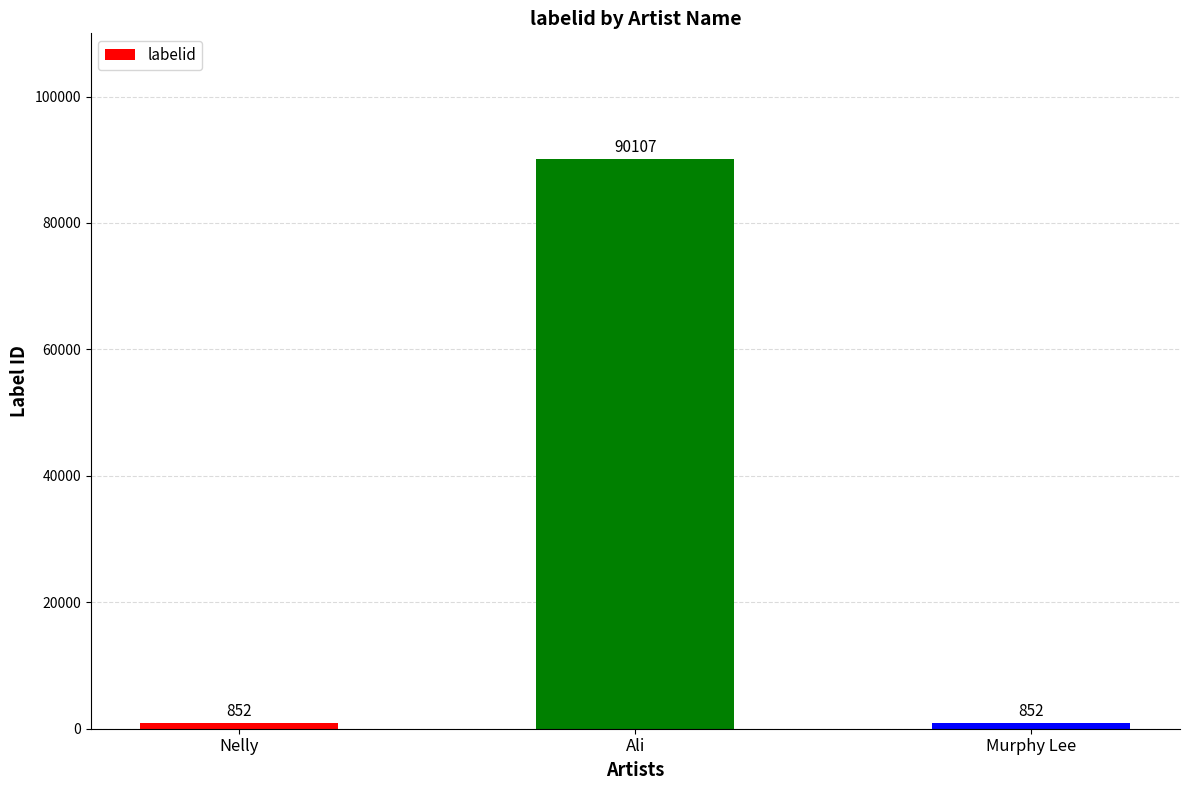

The chart shows a value of 155326 at Ali. True or false?

False